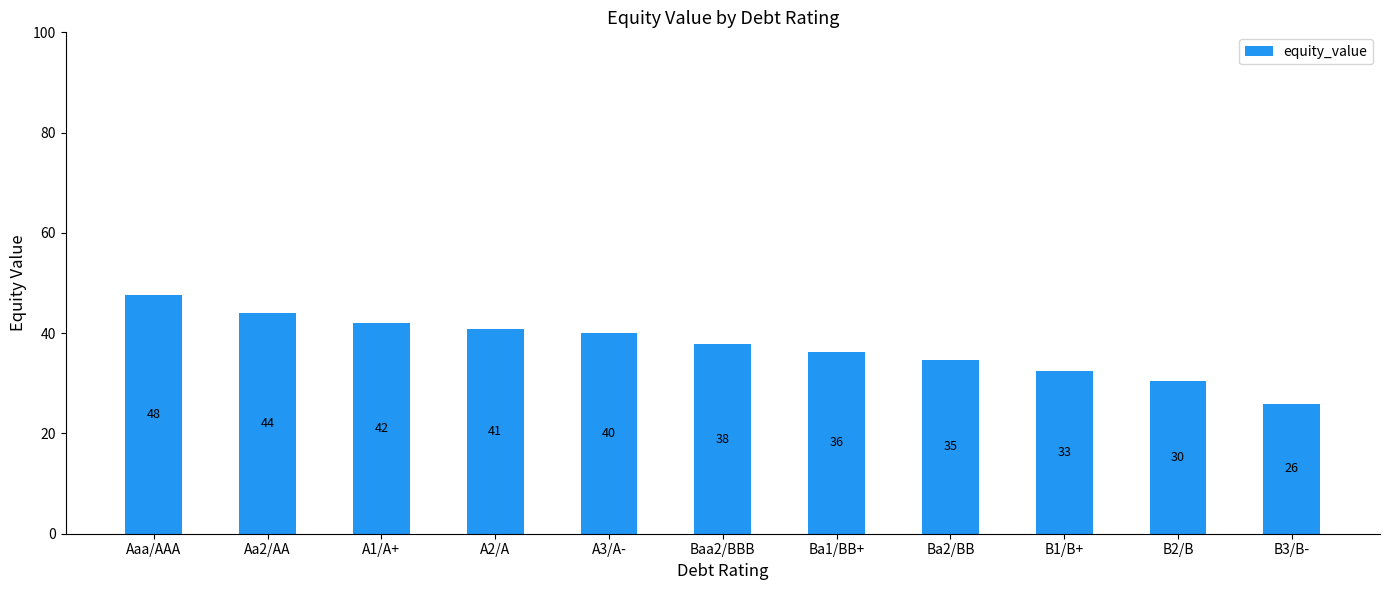

Reading left to right, what are all the values shown in this chart?

Aaa/AAA=47.7	Aa2/AA=44.1	A1/A+=42.1	A2/A=40.9	A3/A-=40.0	Baa2/BBB=37.8	Ba1/BB+=36.2	Ba2/BB=34.7	B1/B+=32.5	B2/B=30.4	B3/B-=25.9